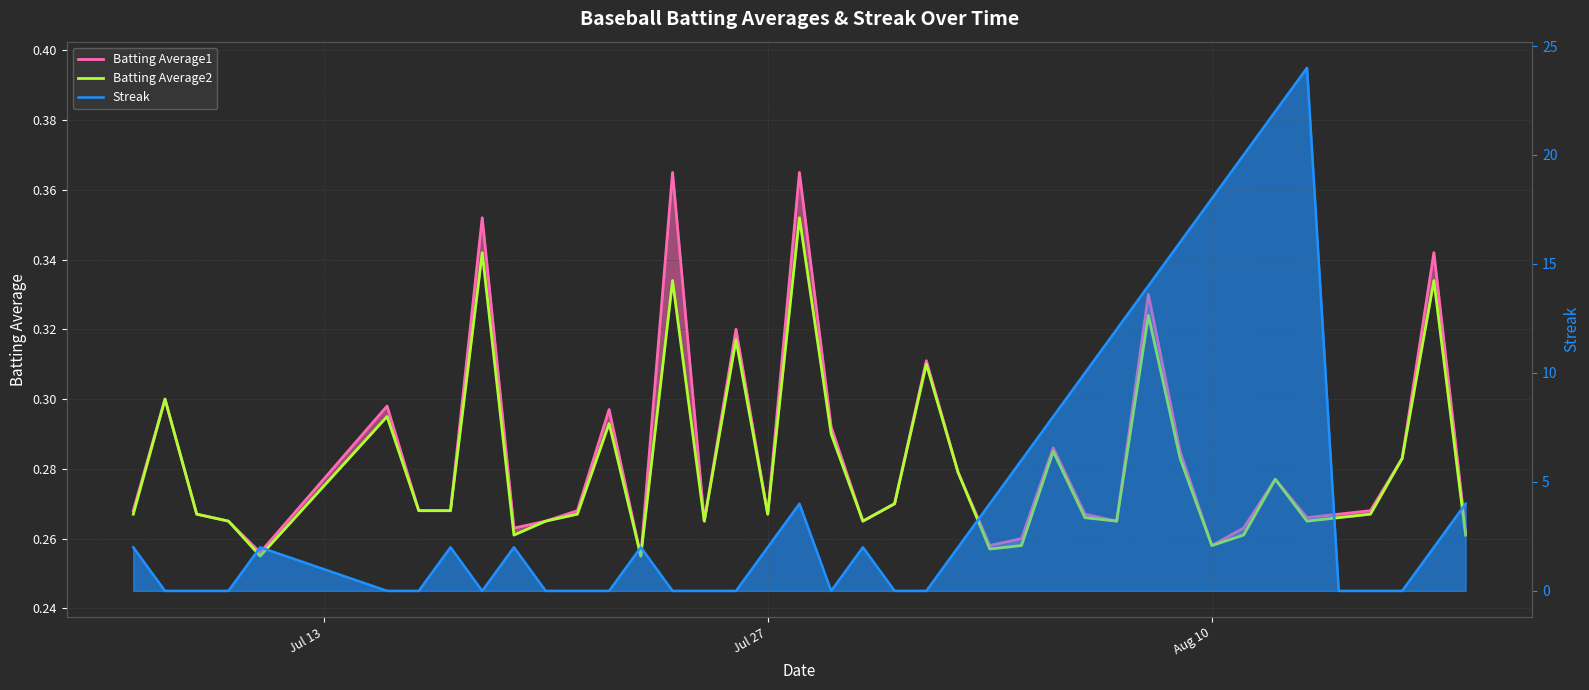

Read the Batting Average2 value at Jul 13.

0.3